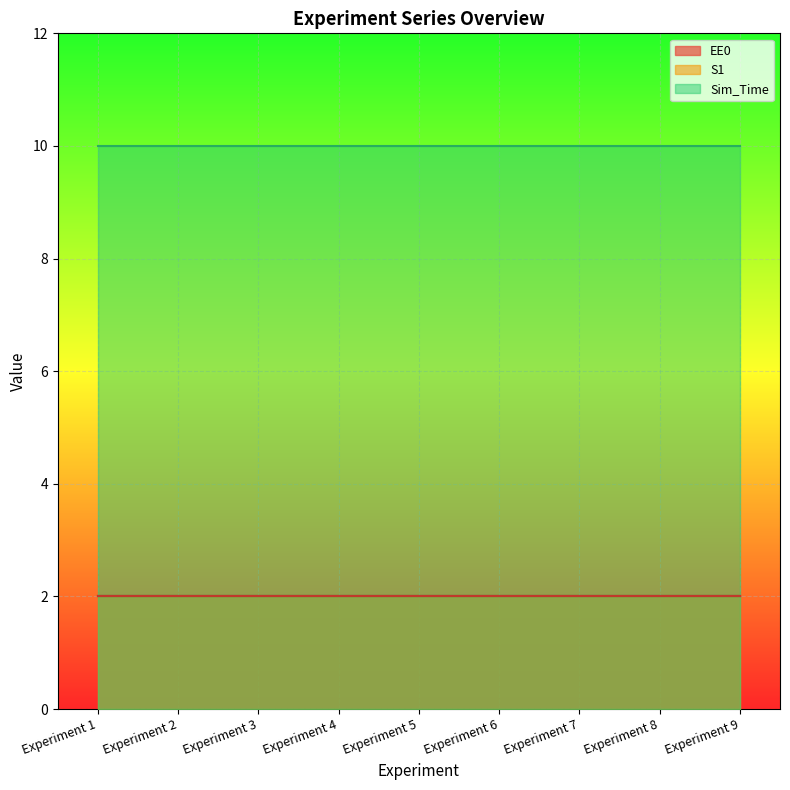

What is the total value across all series at Experiment 9?

14